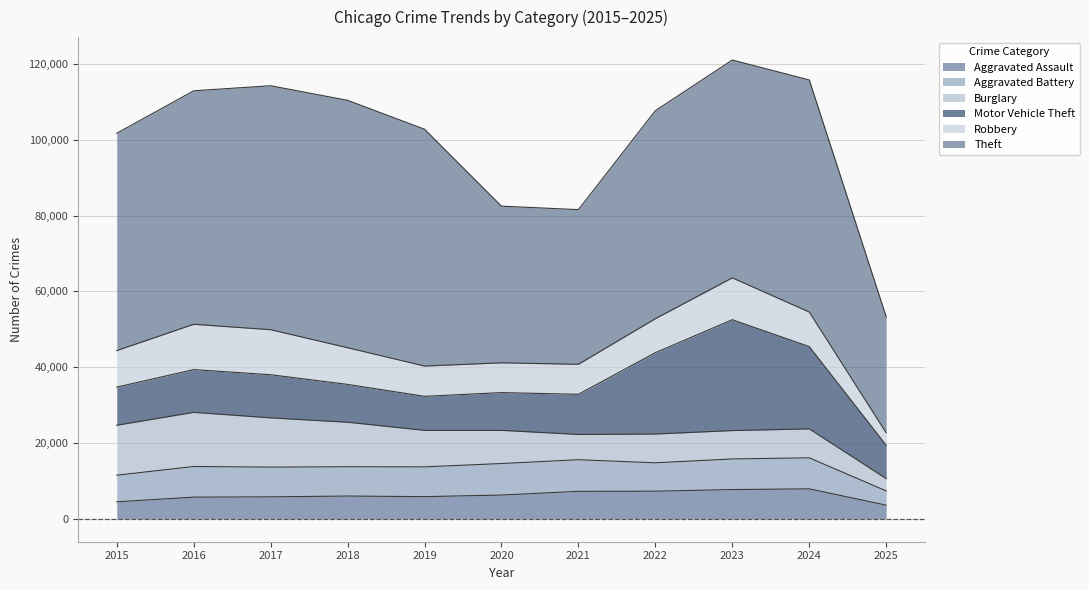

What is the difference between the maximum and second lowest values in the Aggravated Battery series?

1328